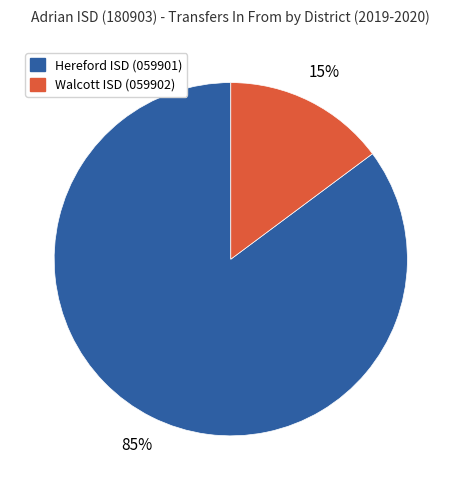

What is the ratio of the value at Walcott ISD (059902) to the value at Hereford ISD (059901)?

0.2